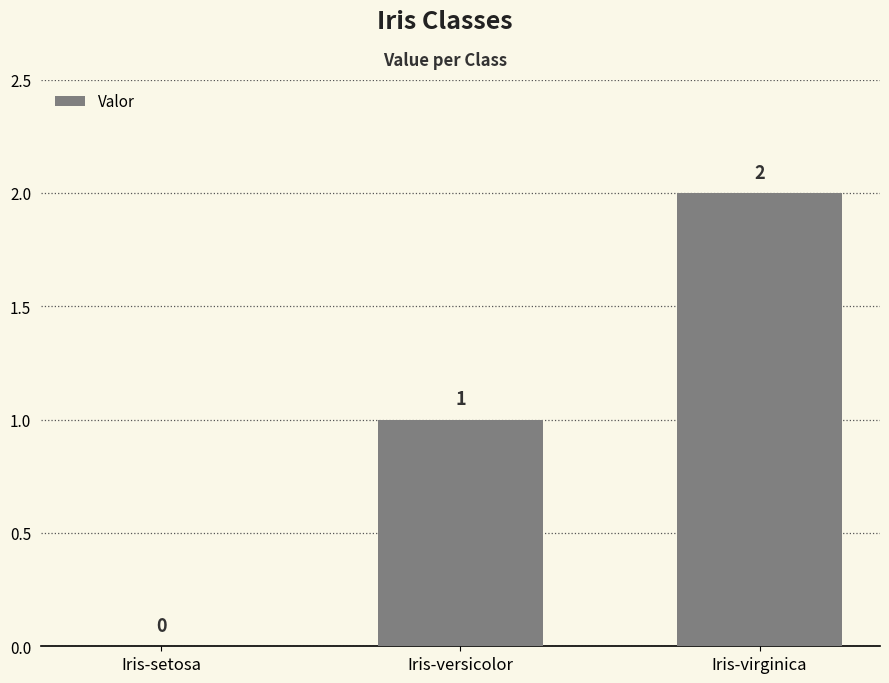

At which category does the chart reach its peak across all series?

Iris-virginica